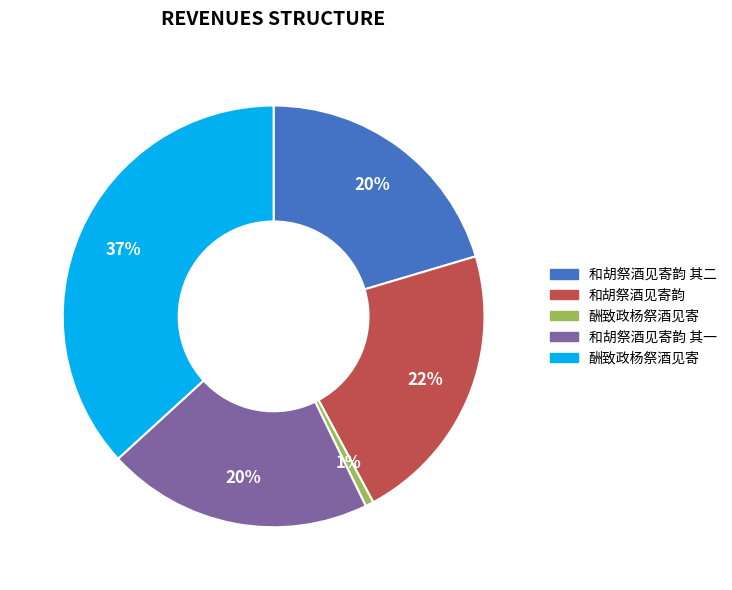

Is there a majority slice in this chart?

No